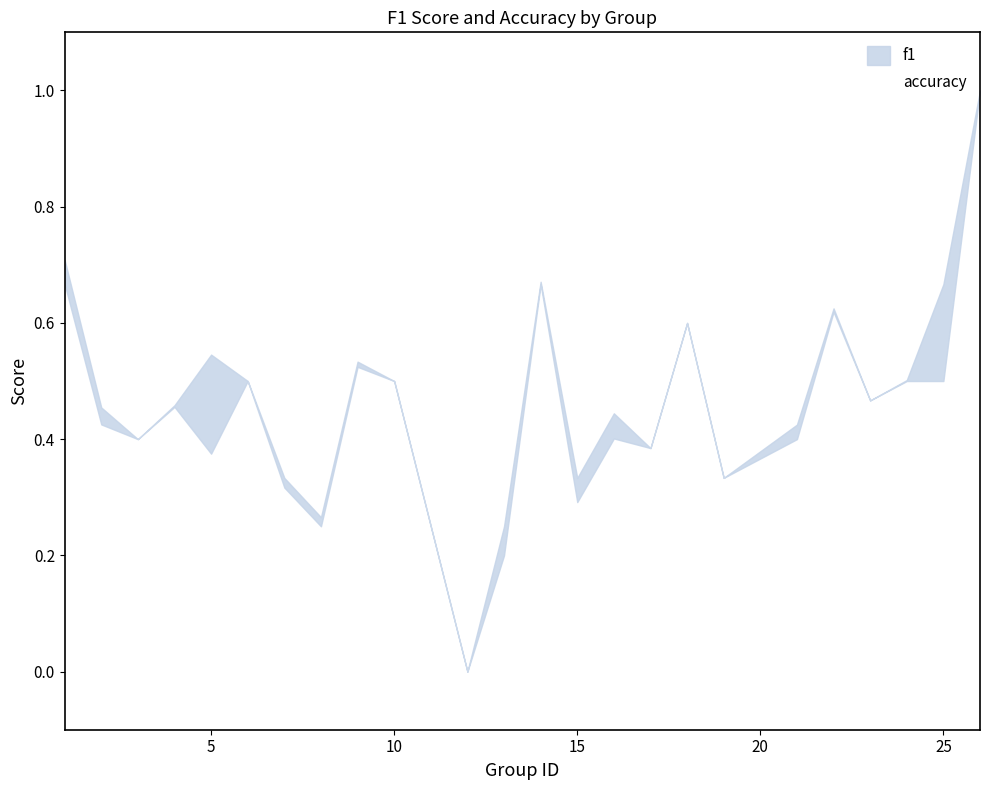

What is the greatest value displayed?

1.0